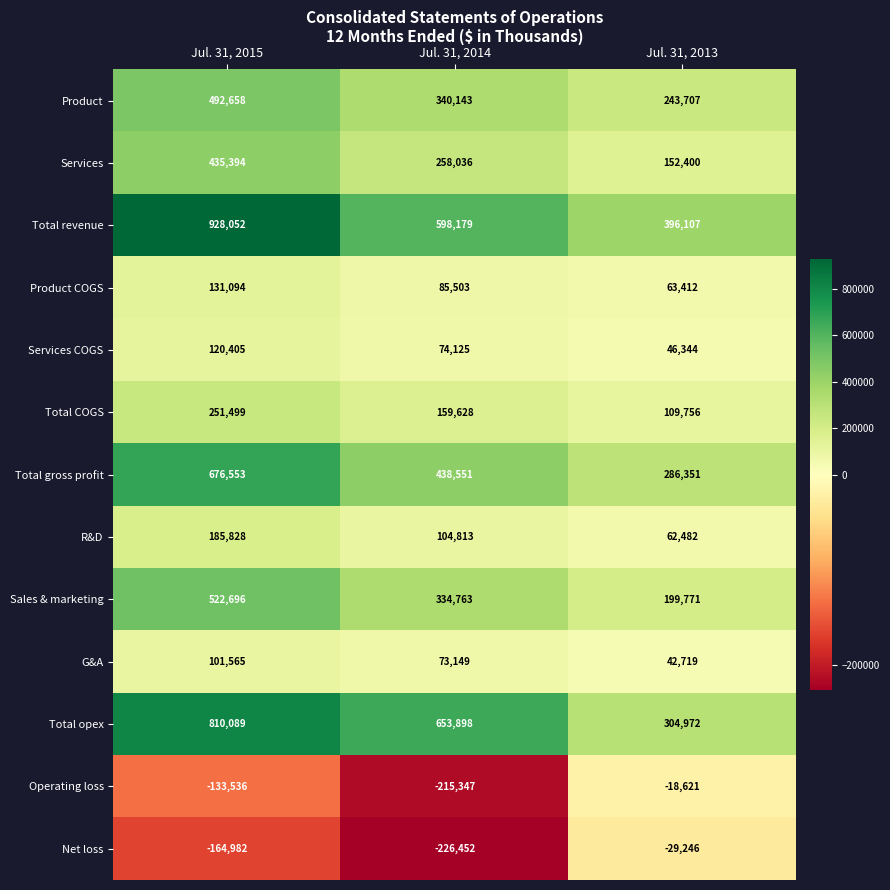

Which category has the lowest value across all series?

Jul. 31, 2014